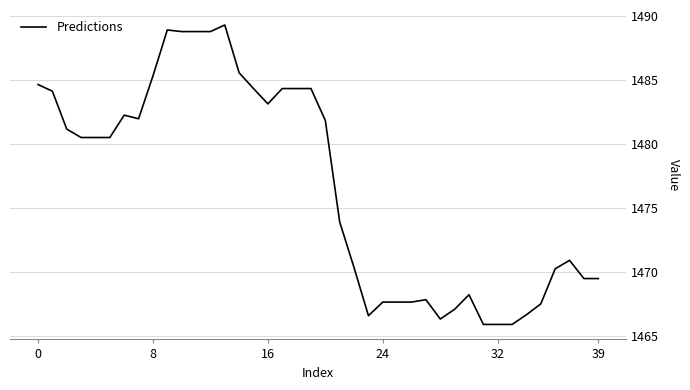

What is the smallest value displayed?

1465.9